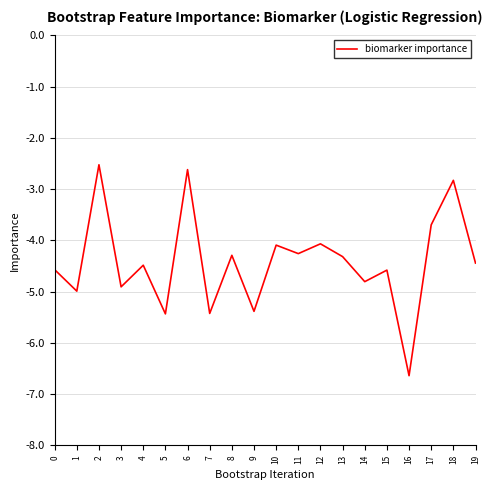

What is the change in value from 3 to 15?

+0.3